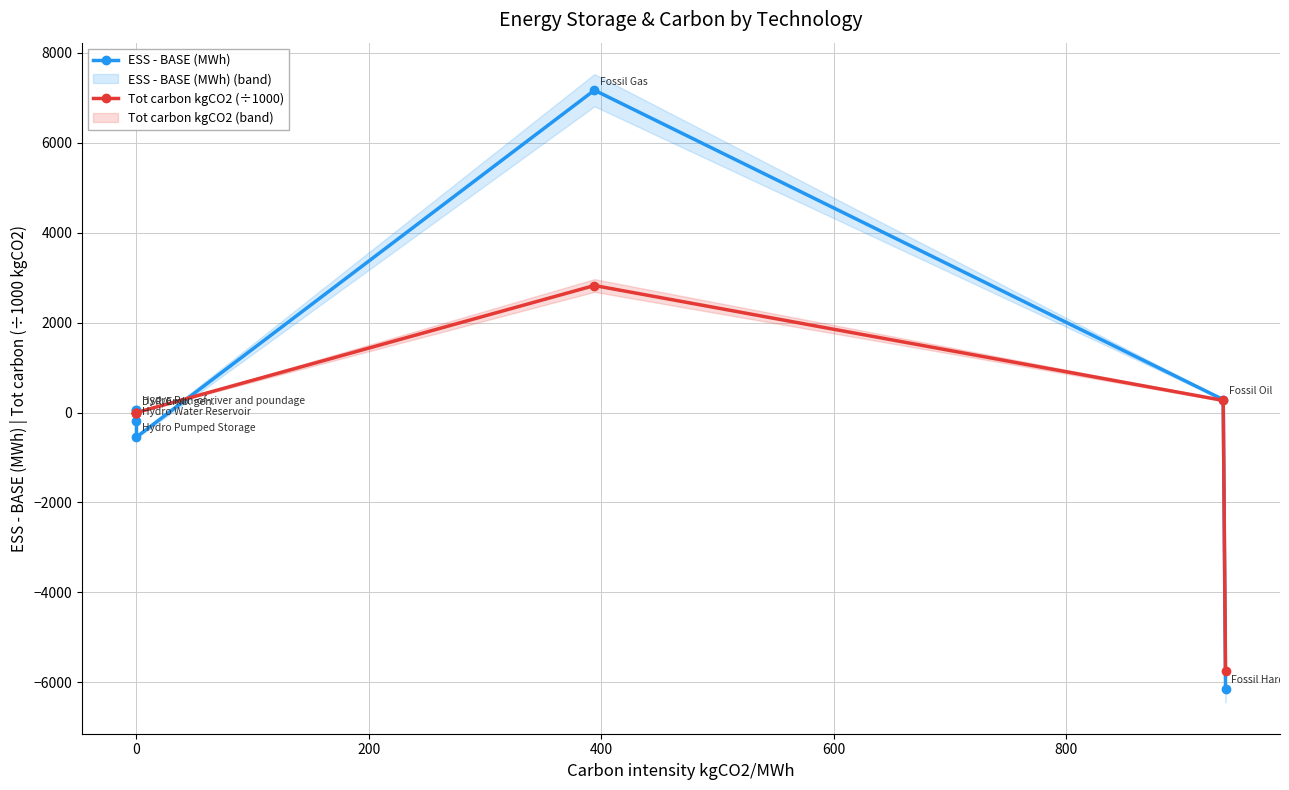

How many values in the ESS - BASE (MWh) series are below 57?

3